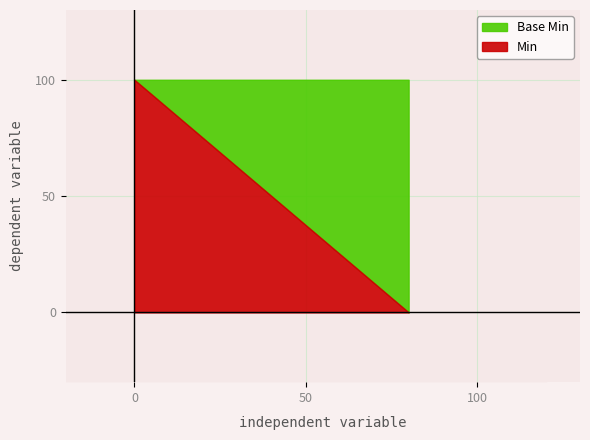

How many values in the Min series exceed 0?

1